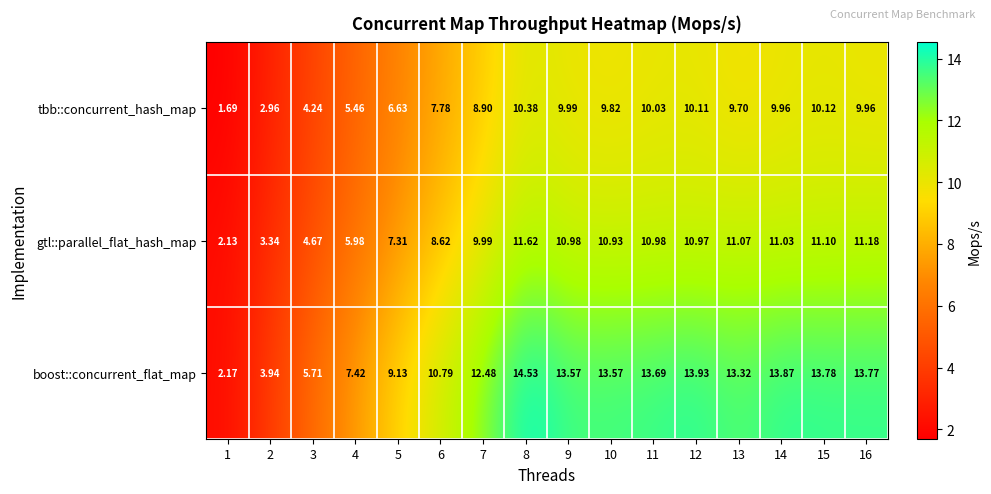

How many distinct data groups are displayed?

3